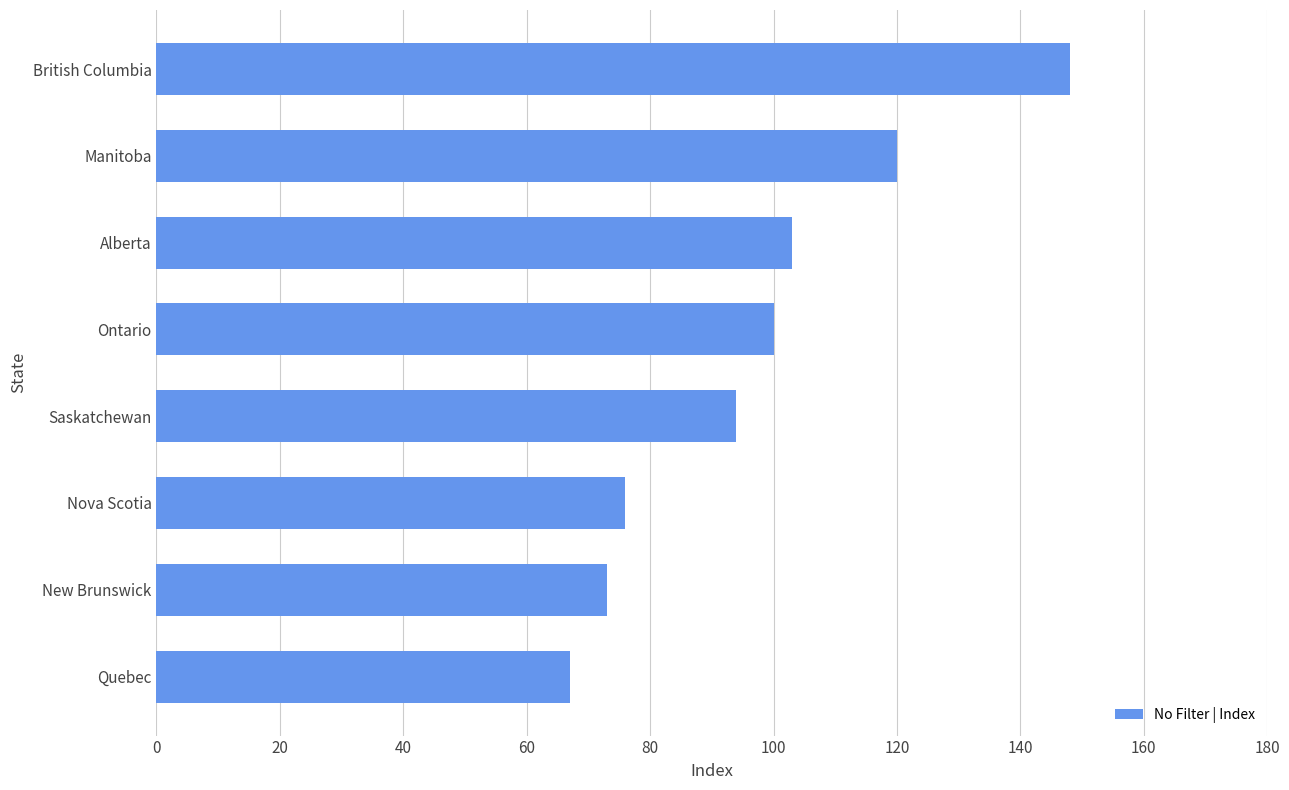

List the labels in order of value, largest first.

British Columbia, Manitoba, Alberta, Ontario, Saskatchewan, Nova Scotia, New Brunswick, Quebec